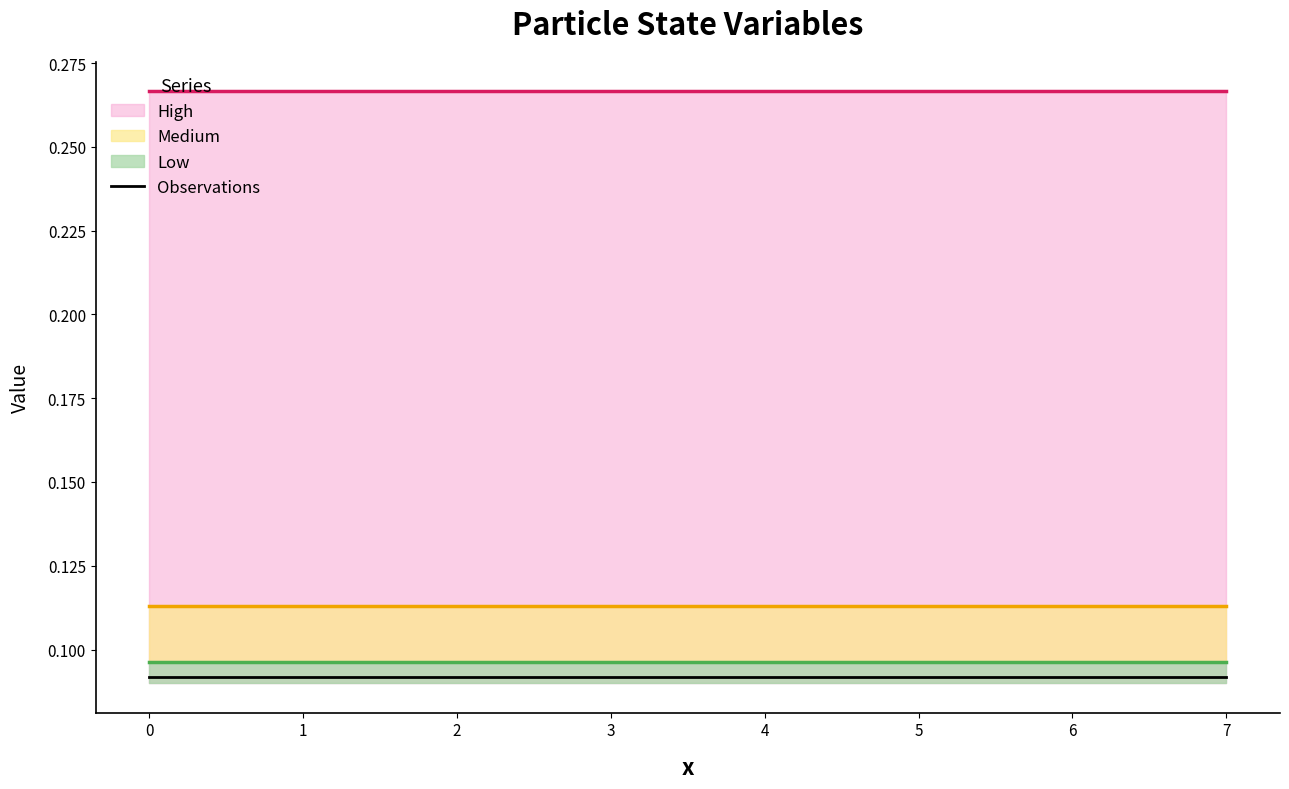

Which has a higher value, 7 or 6?

7